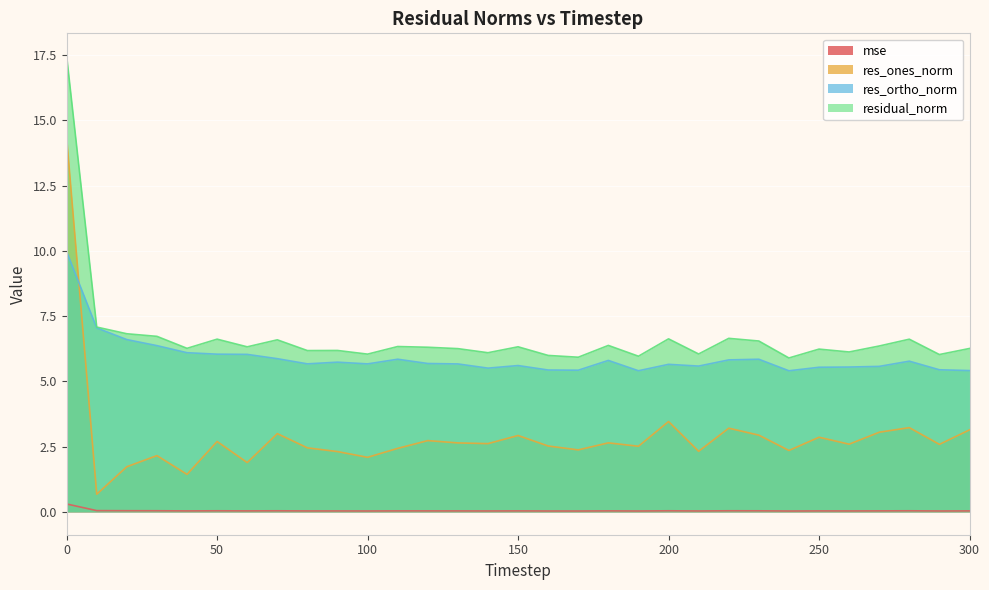

Reading left to right, what are all the values shown in this chart?

mse: 0=0.3	10=0.1	20=0.0	30=0.0	40=0.0	50=0.0	60=0.0	70=0.0	80=0.0	90=0.0	100=0.0	110=0.0	120=0.0	130=0.0	140=0.0	150=0.0	160=0.0	170=0.0	180=0.0	190=0.0	200=0.0	210=0.0	220=0.0	230=0.0	240=0.0	250=0.0	260=0.0	270=0.0	280=0.0	290=0.0	300=0.0
res_ones_norm: 0=14.3	10=0.7	20=1.7	30=2.2	40=1.4	50=2.7	60=1.9	70=3.0	80=2.5	90=2.3	100=2.1	110=2.4	120=2.7	130=2.6	140=2.6	150=2.9	160=2.5	170=2.4	180=2.6	190=2.5	200=3.5	210=2.3	220=3.2	230=2.9	240=2.4	250=2.9	260=2.6	270=3.1	280=3.2	290=2.6	300=3.1
res_ortho_norm: 0=10.0	10=7.0	20=6.6	30=6.4	40=6.1	50=6.0	60=6.0	70=5.9	80=5.7	90=5.7	100=5.7	110=5.8	120=5.7	130=5.7	140=5.5	150=5.6	160=5.4	170=5.4	180=5.8	190=5.4	200=5.7	210=5.6	220=5.8	230=5.8	240=5.4	250=5.5	260=5.5	270=5.6	280=5.8	290=5.4	300=5.4
residual_norm: 0=17.5	10=7.1	20=6.8	30=6.7	40=6.3	50=6.6	60=6.3	70=6.6	80=6.2	90=6.2	100=6.0	110=6.3	120=6.3	130=6.3	140=6.1	150=6.3	160=6.0	170=5.9	180=6.4	190=6.0	200=6.6	210=6.0	220=6.6	230=6.5	240=5.9	250=6.2	260=6.1	270=6.4	280=6.6	290=6.0	300=6.3